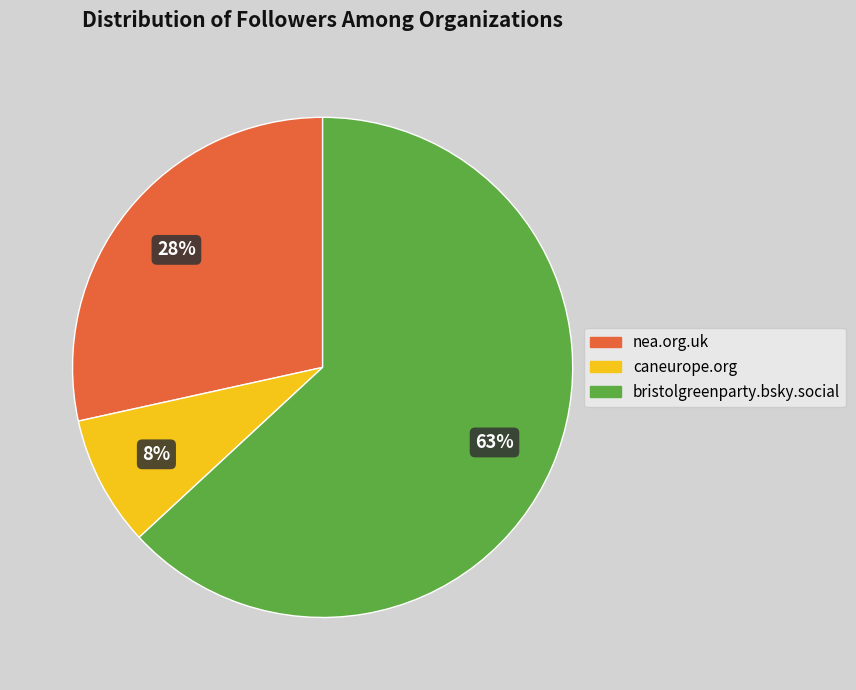

To the nearest percent, what is the average slice percentage?

33%